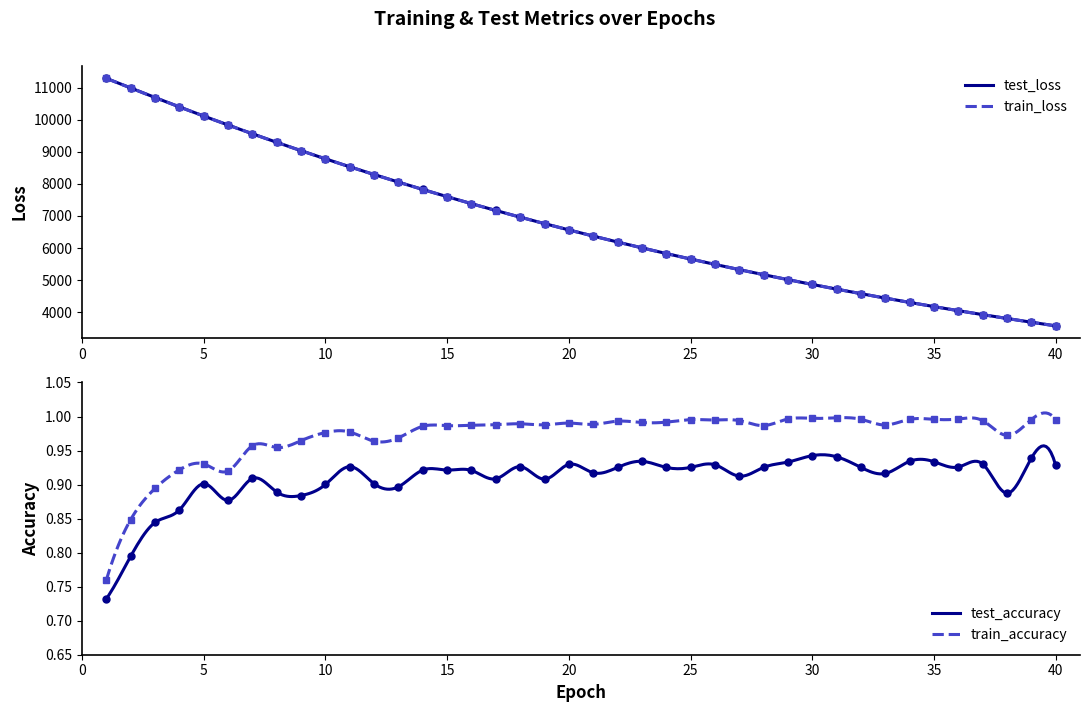

True or false: test_accuracy and train_accuracy cross at least once.

False